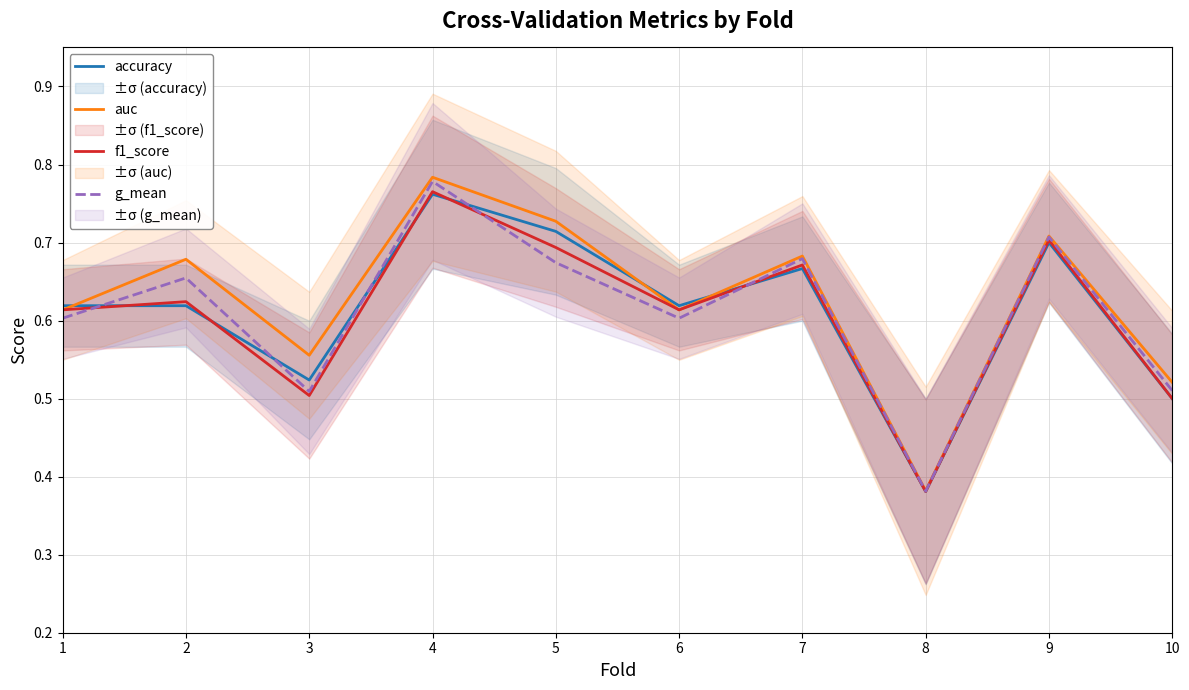

Between 2 and 7, which is larger?

7